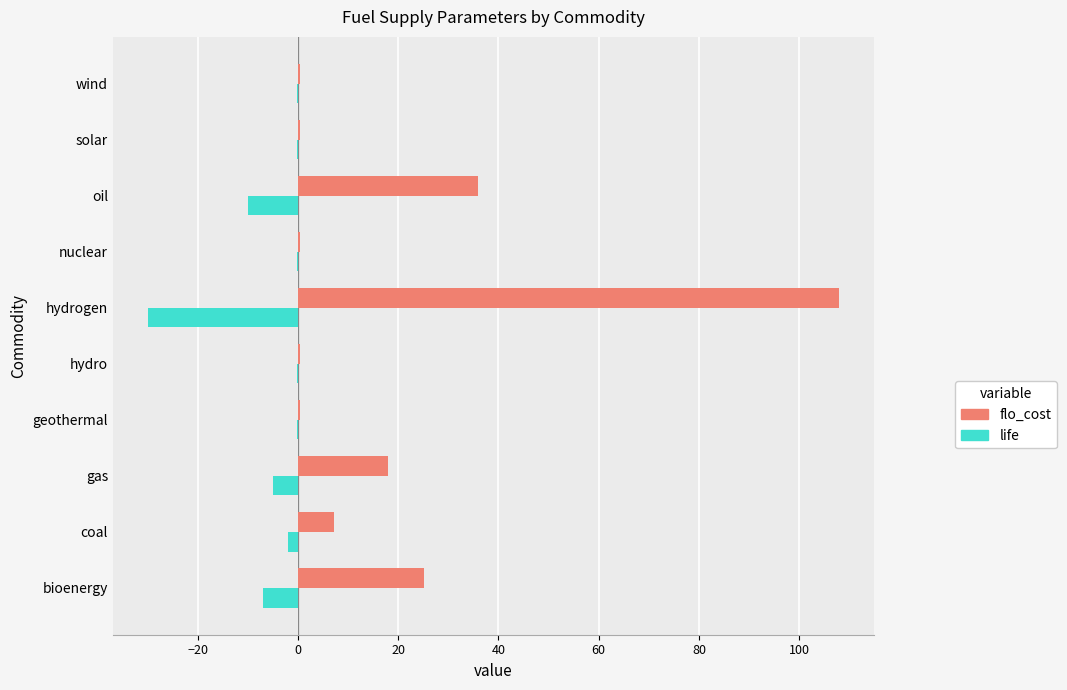

Which category has the highest value in the flo_cost series?

hydrogen